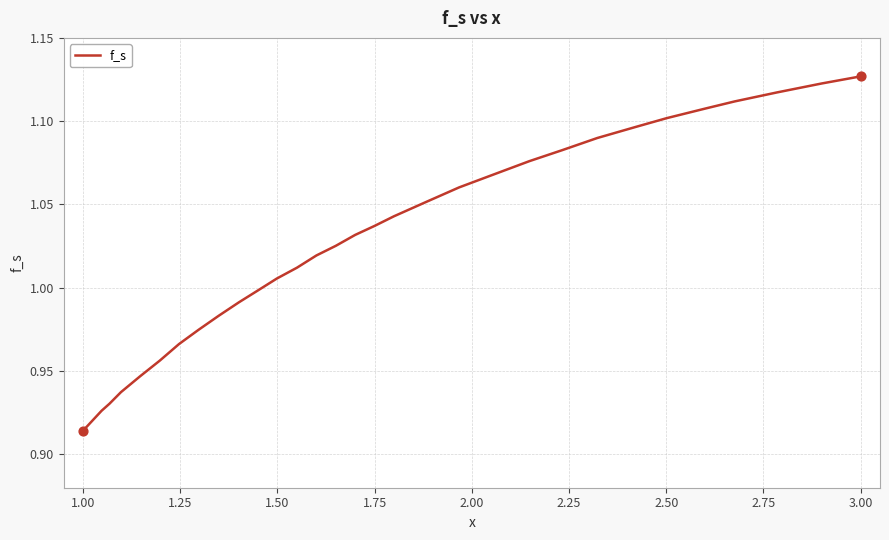

Does the chart have visible grid lines?

Yes